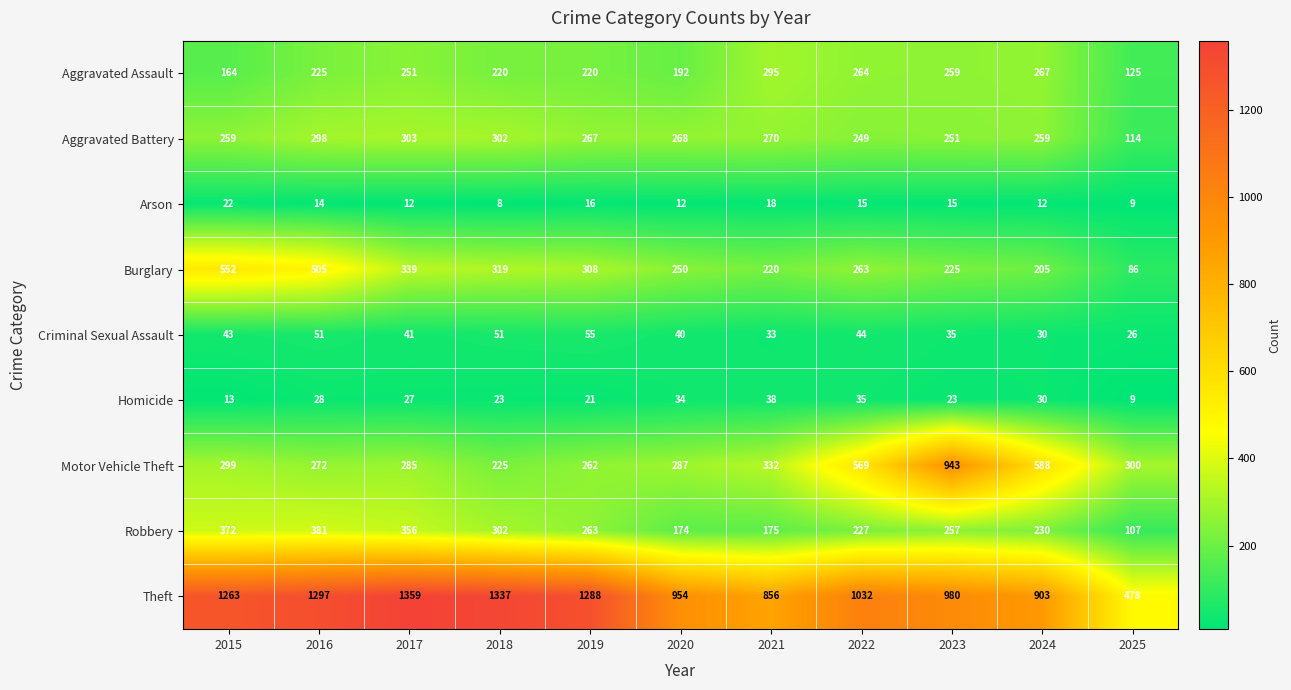

Rank the series by their maximum value, from highest to lowest.

Theft, Motor Vehicle Theft, Burglary, Robbery, Aggravated Battery, Aggravated Assault, Criminal Sexual Assault, Homicide, Arson